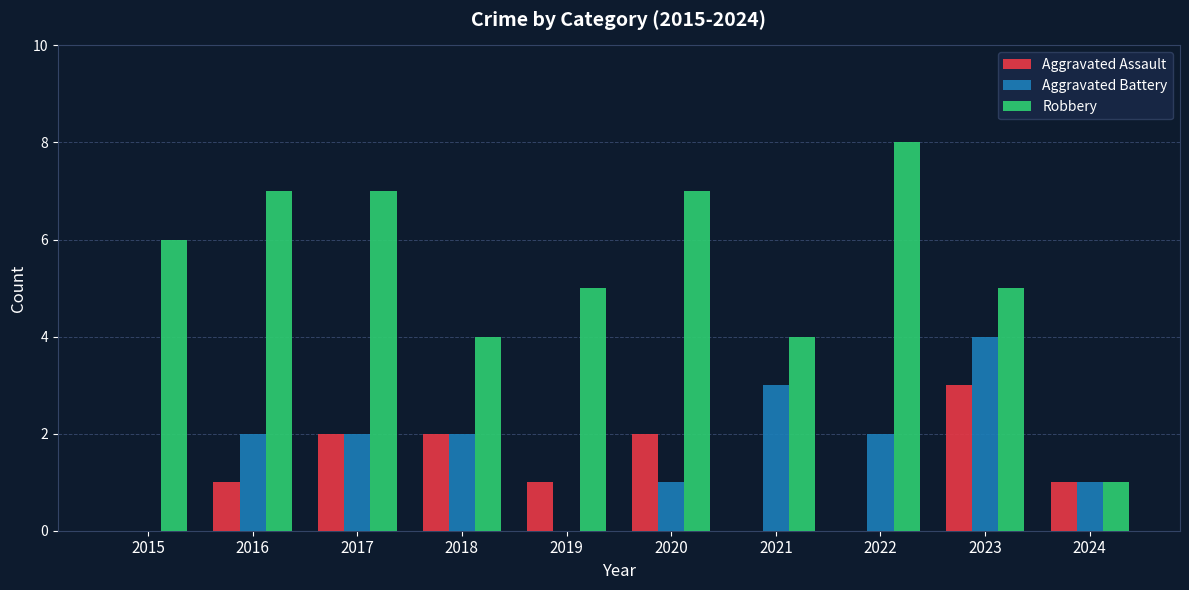

True or false: Aggravated Assault has a value of -1 at 2015.

False